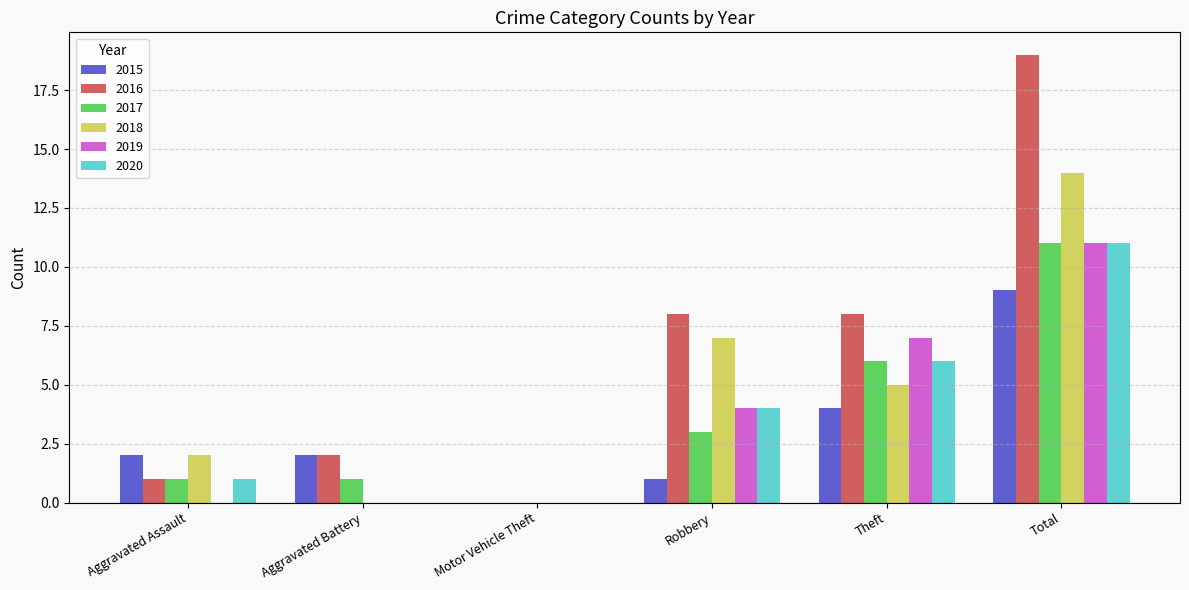

What is the maximum value for 2017?

11